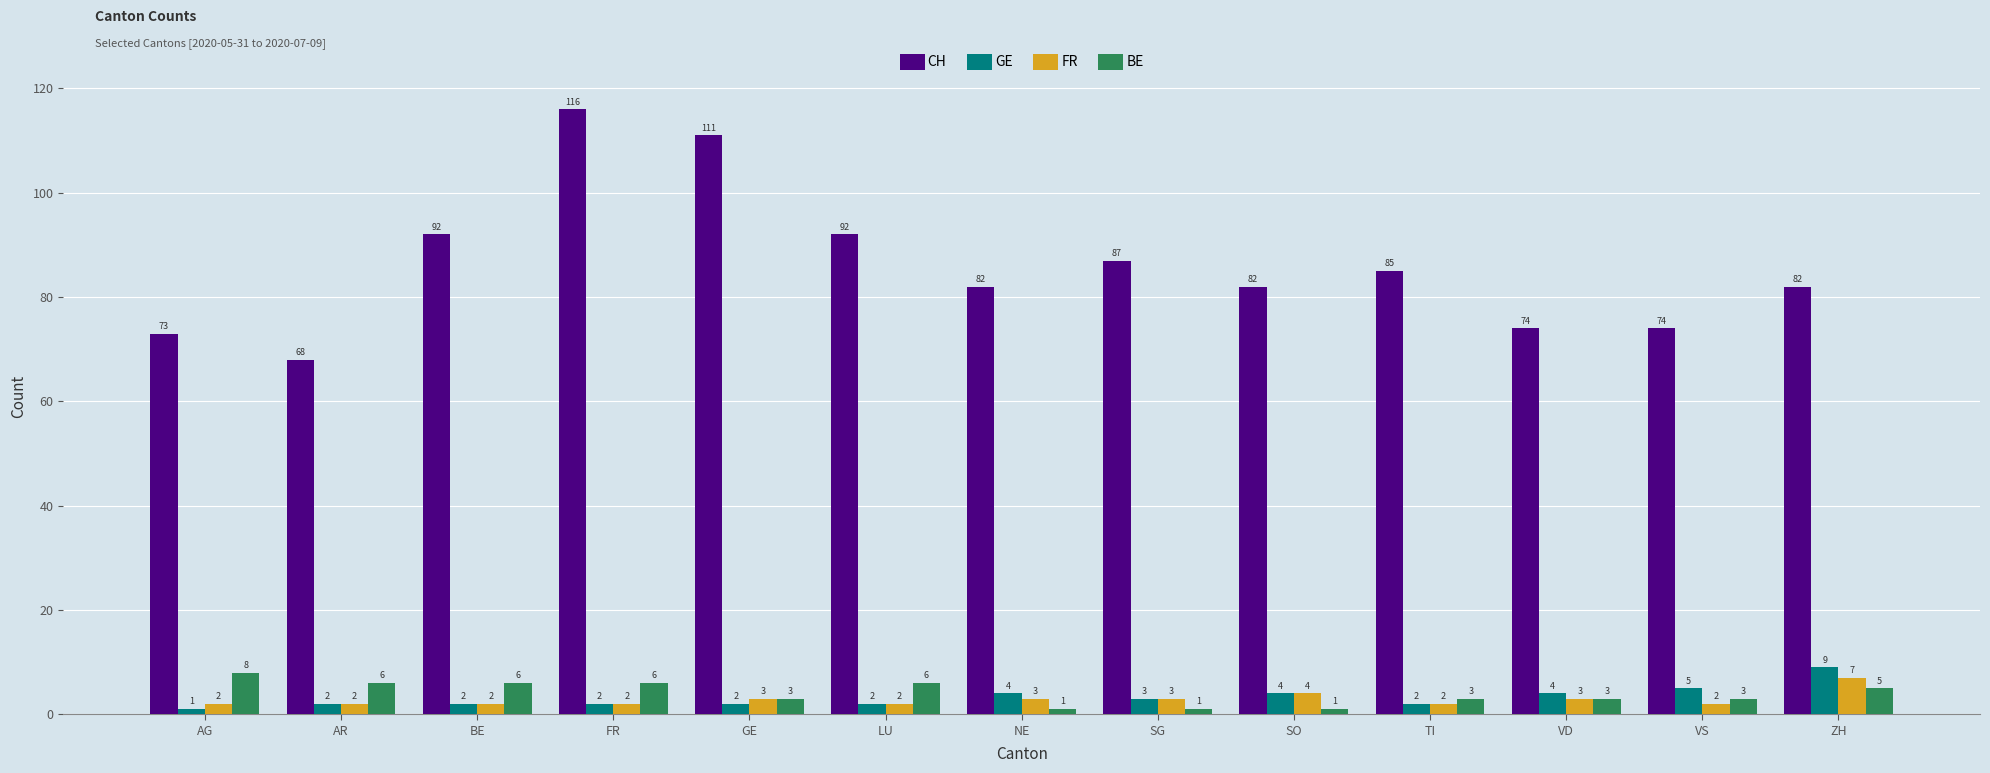

What is the smallest value displayed?

1